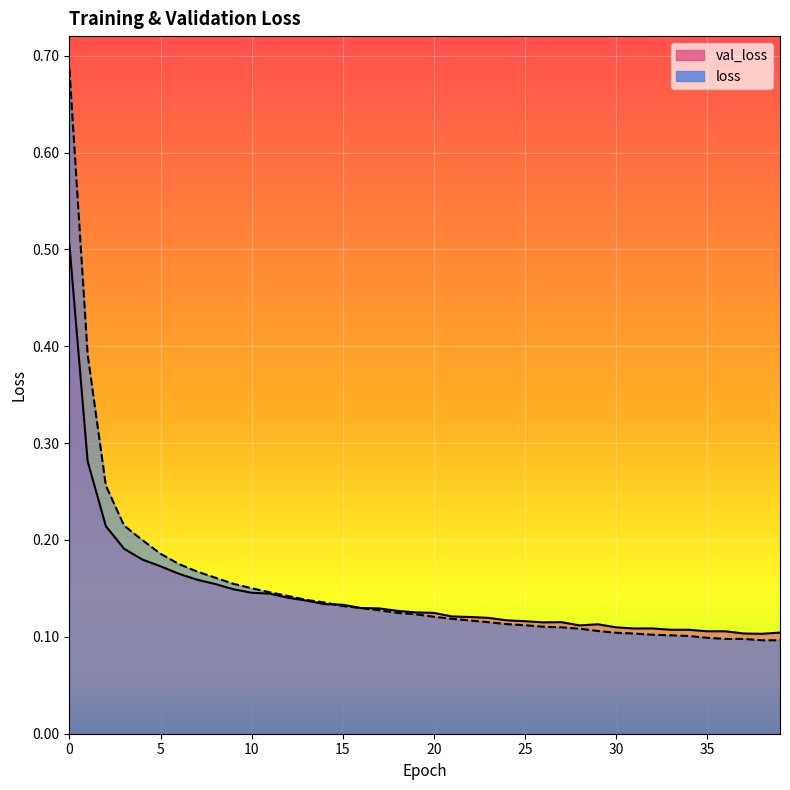

At which label does loss reach its minimum?

38